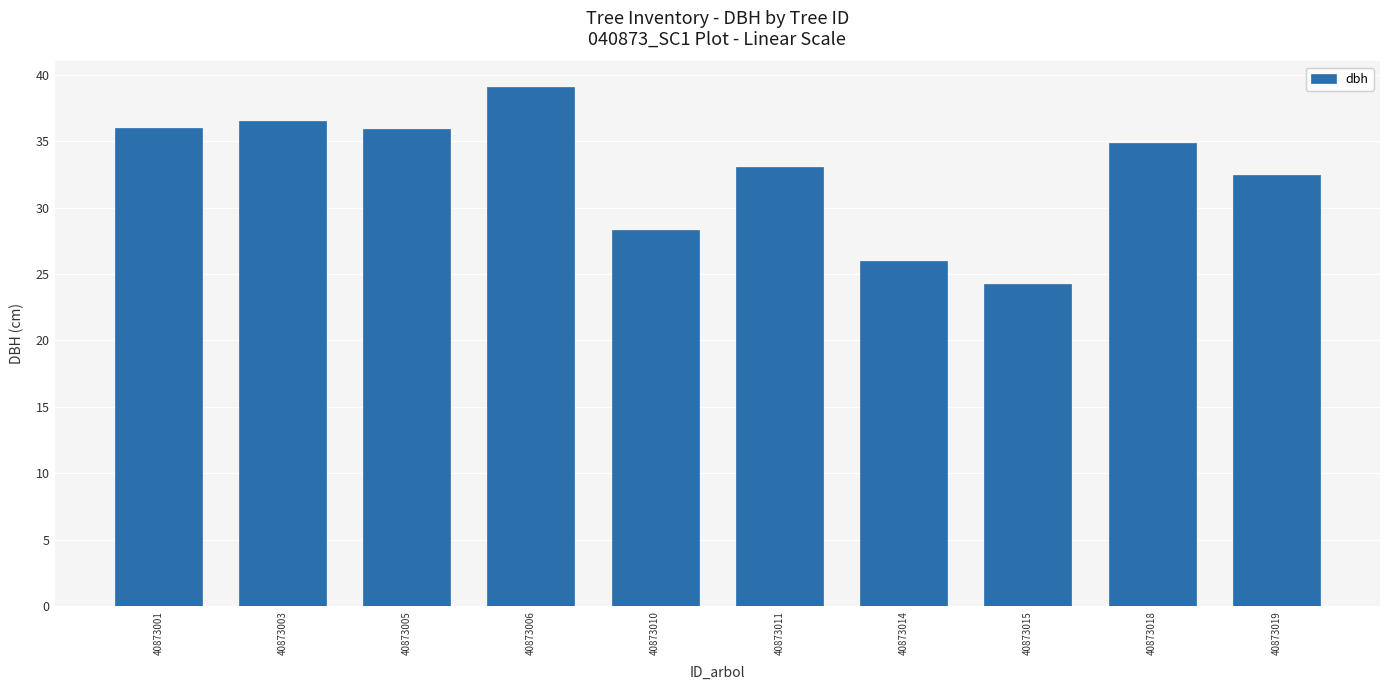

Which label corresponds to the largest value in the chart?

40873006